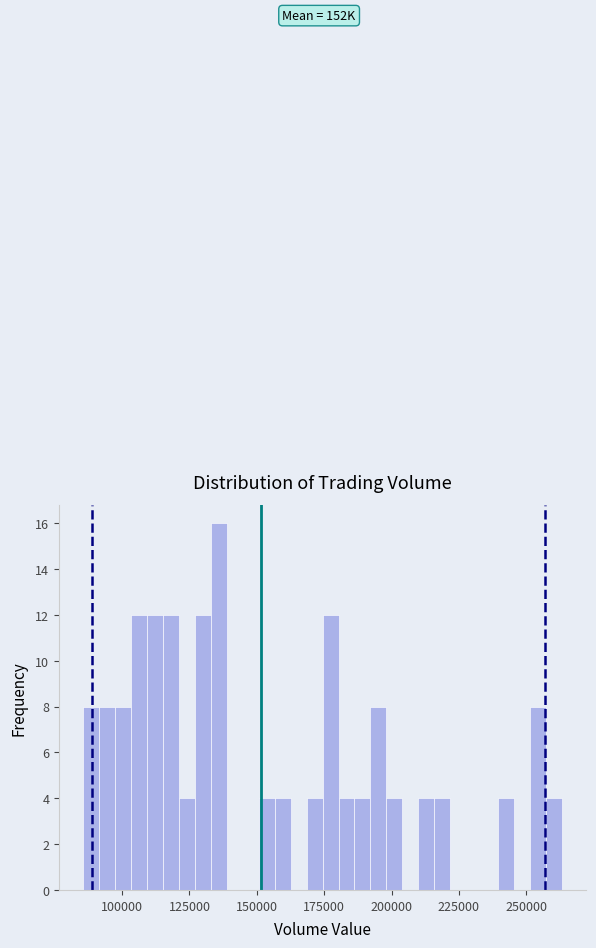

Around what value on the x-axis is the tallest bar? Give the approximate position of its centre, as read against the axis.

135000